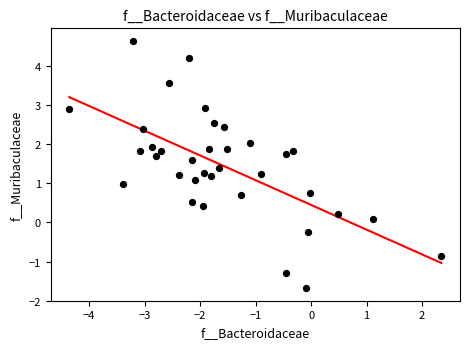

What is the range of X values (max minus min)?

6.7